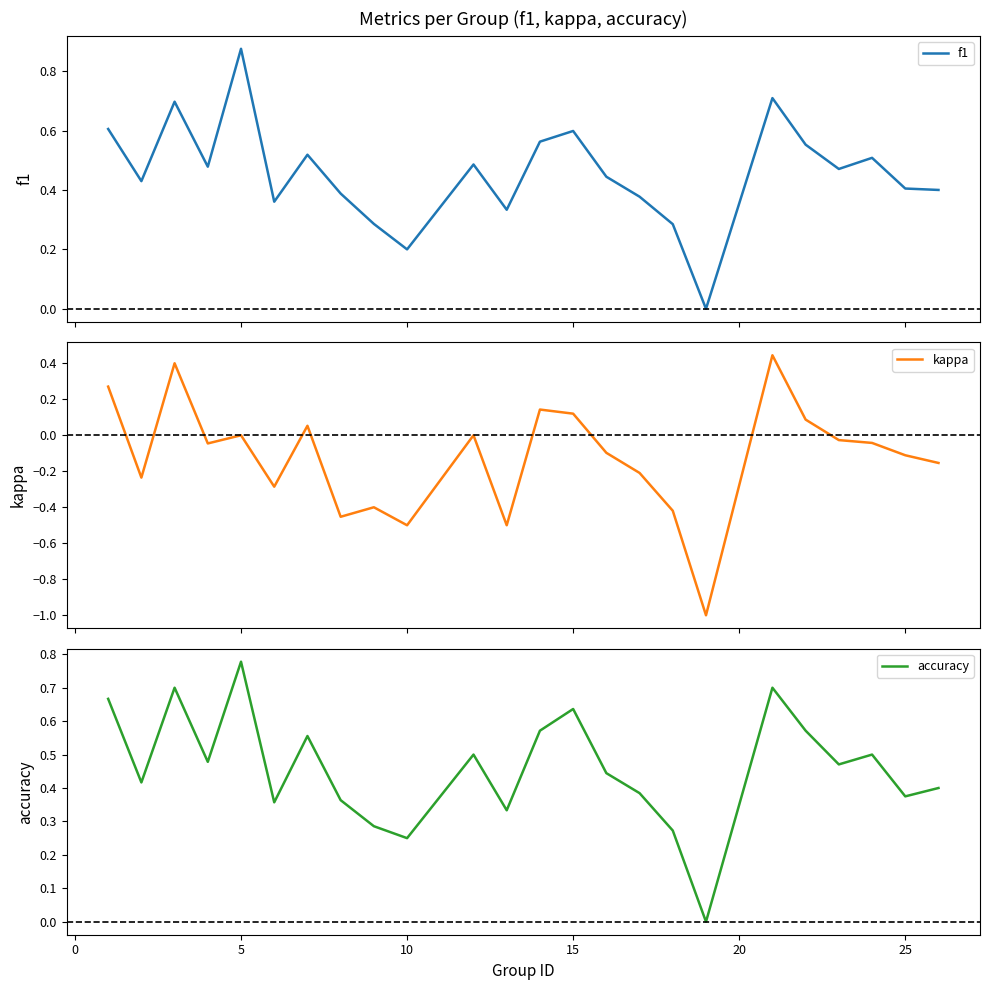

Is the value of accuracy at 13 greater than the value of kappa at 23?

Yes